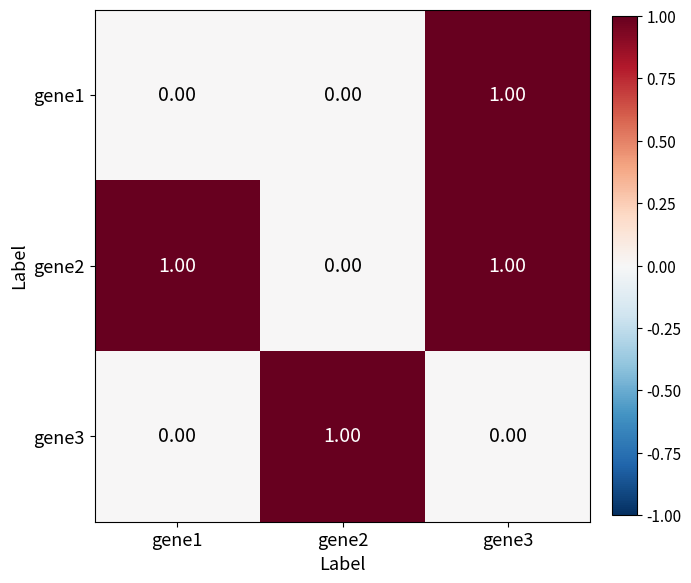

What is the difference between the highest and lowest values at gene1?

1